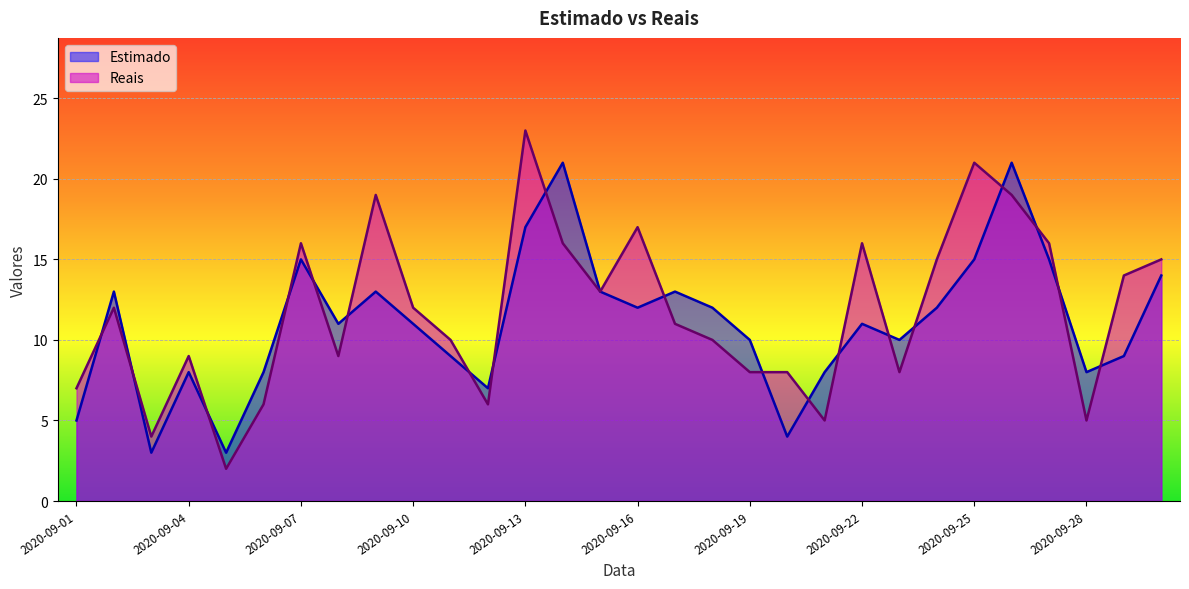

Between 2020-09-10 and 2020-09-17, which series saw the biggest shift?

Estimado